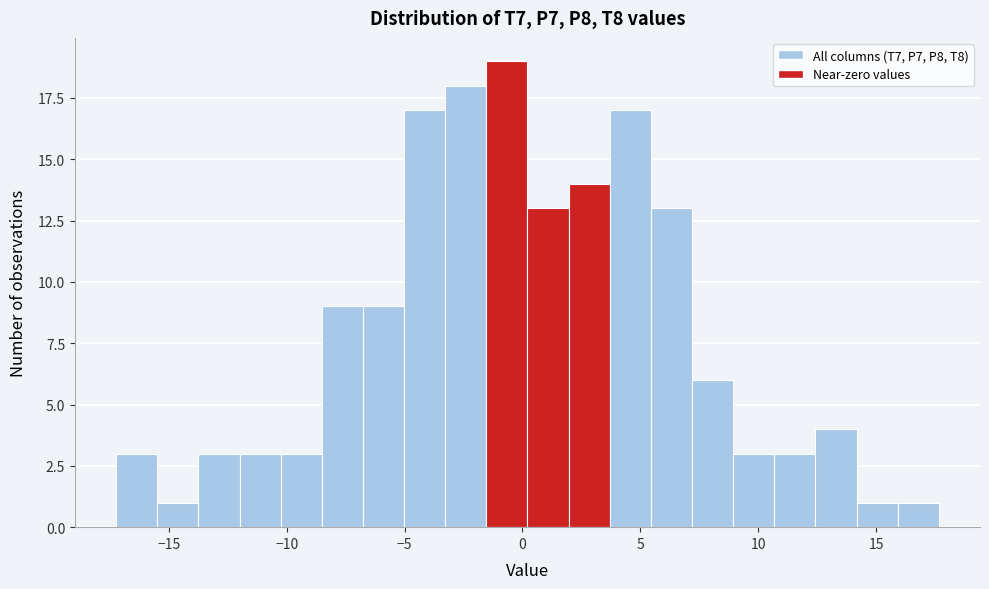

Read against the x-axis, roughly where is the centre of the tallest bar?

-0.5